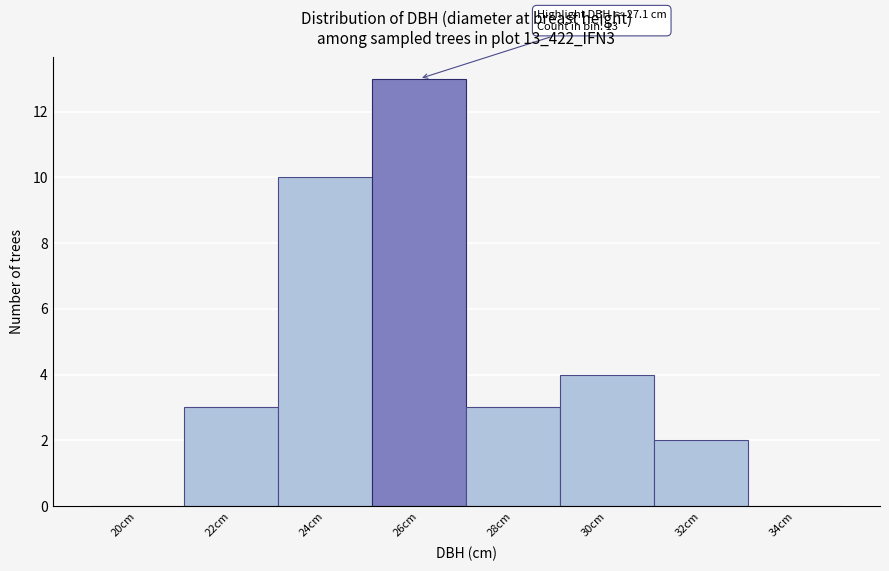

Reading left to right, extract all data points from this chart.

20cm=0	22cm=3	24cm=10	26cm=13	28cm=3	30cm=4	32cm=2	34cm=0